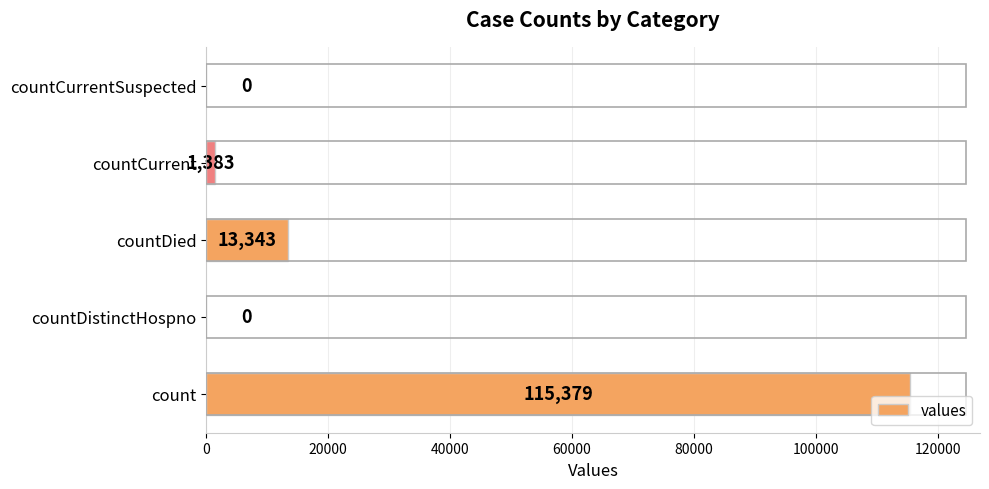

Is it true that the value at countCurrentSuspected is 0?

True